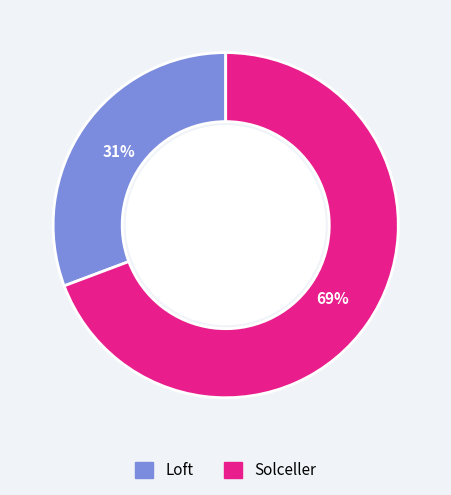

Does Loft represent more than half of the total?

No